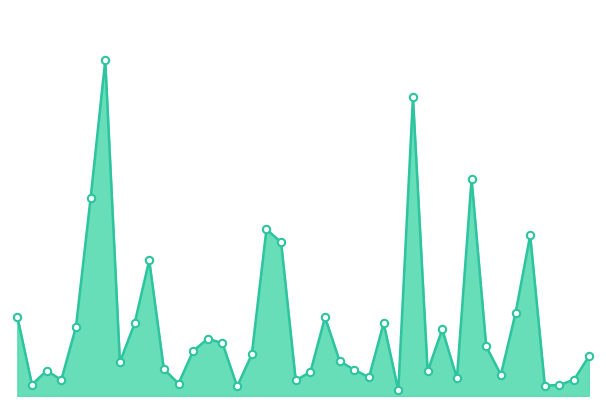

Is this an area chart (filled region under the line)?

Yes